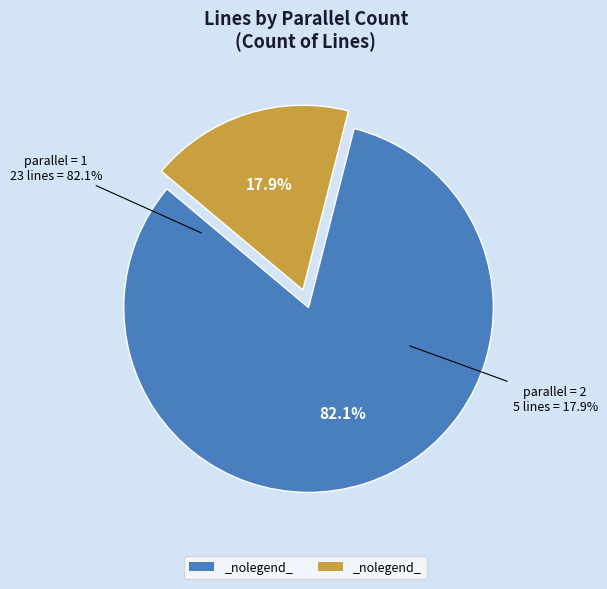

How many segments does this pie chart have?

2